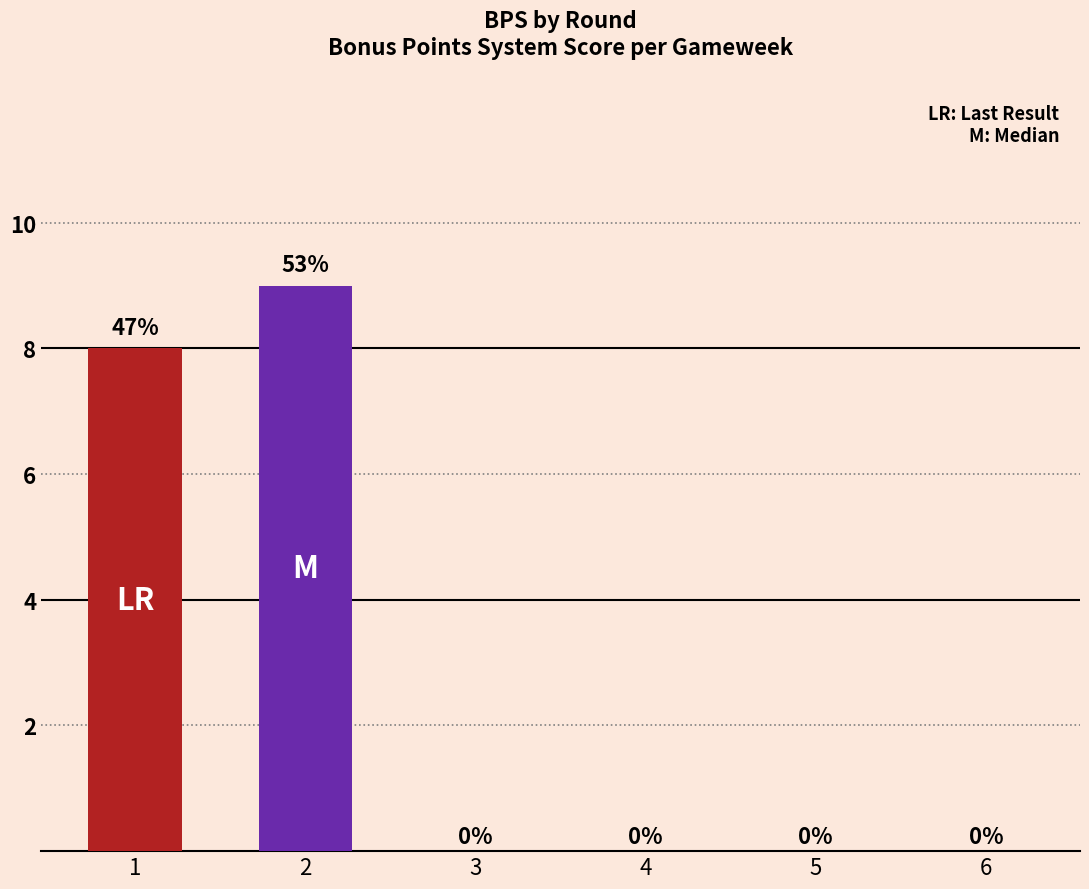

What is the sum of the values at 2 and 1?

17